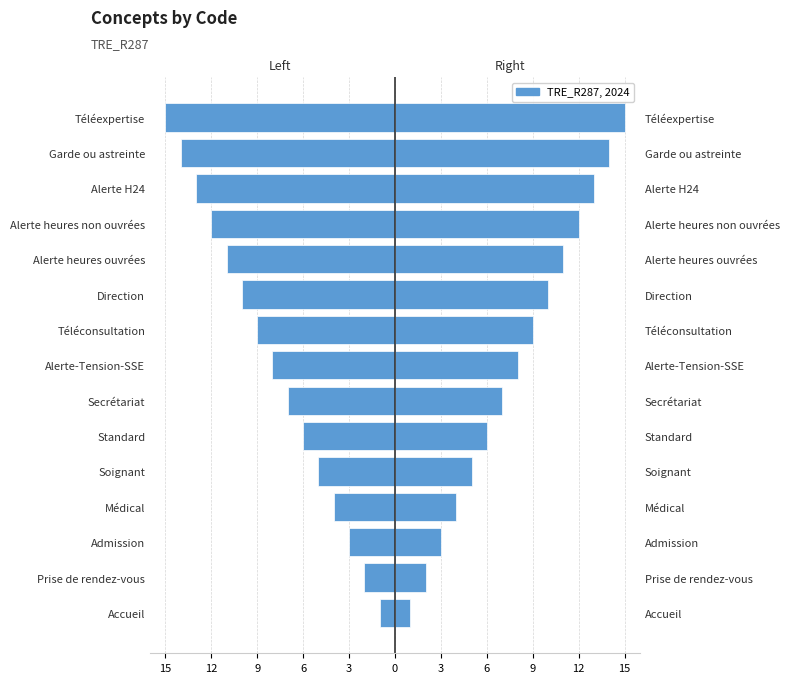

Between Direction and Secrétariat, which is larger?

Secrétariat